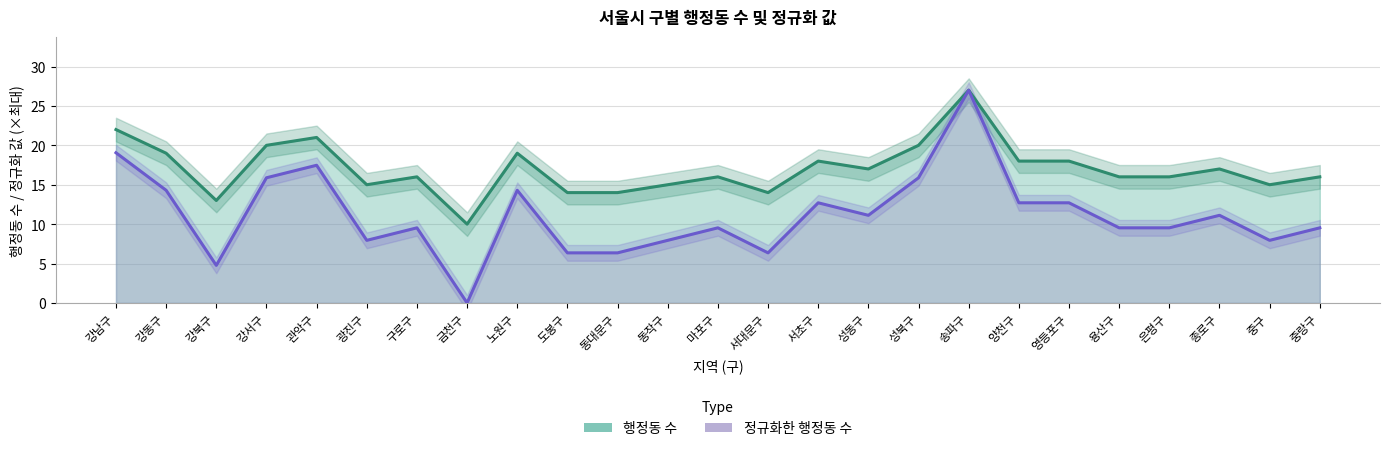

The 행정동 수 series shows 4.5 at 서초구. True or false?

False